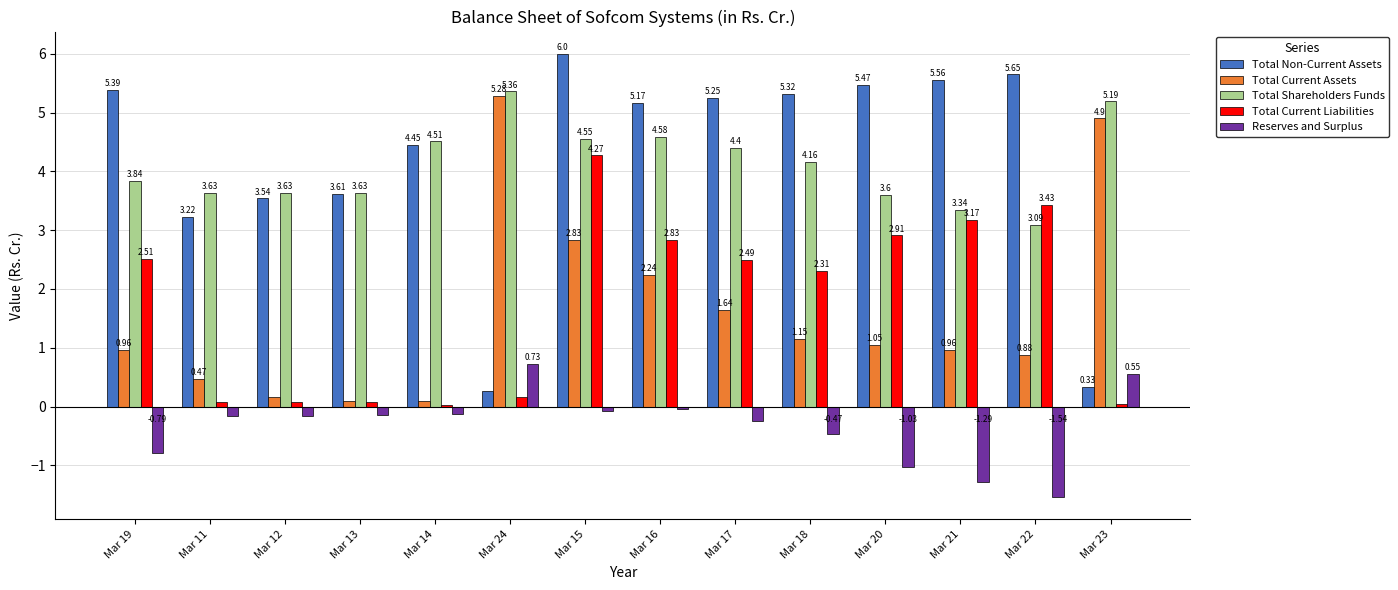

How many bars are there in each group?

5